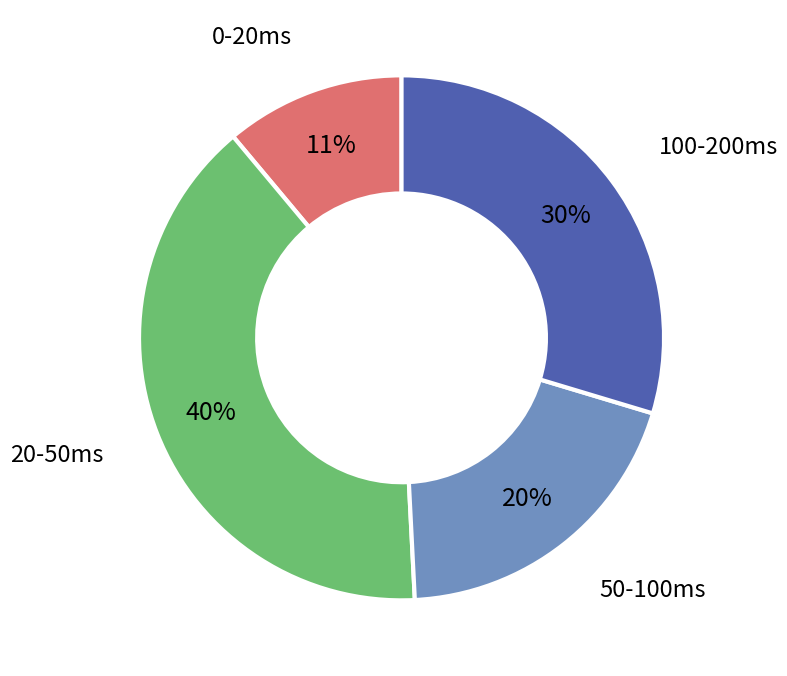

Is there a majority slice in this chart?

No